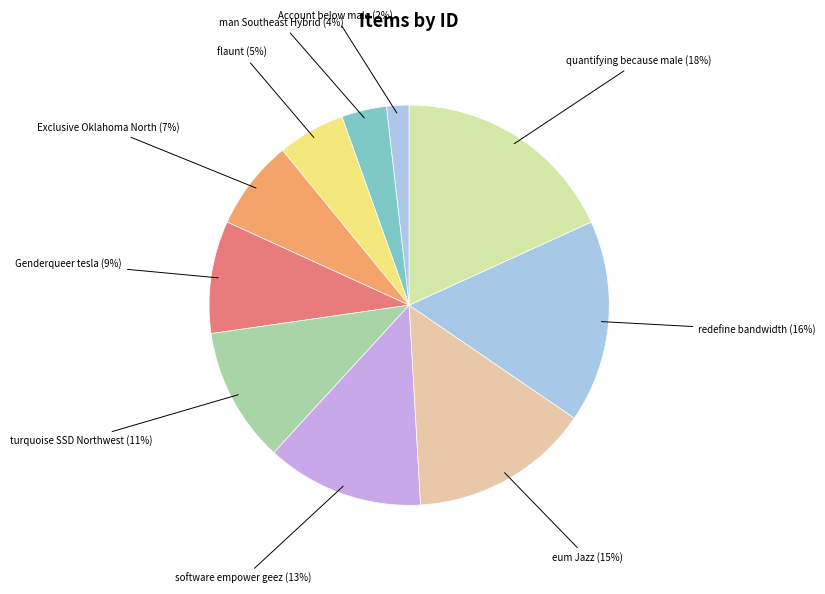

How many slices are in this pie chart?

10